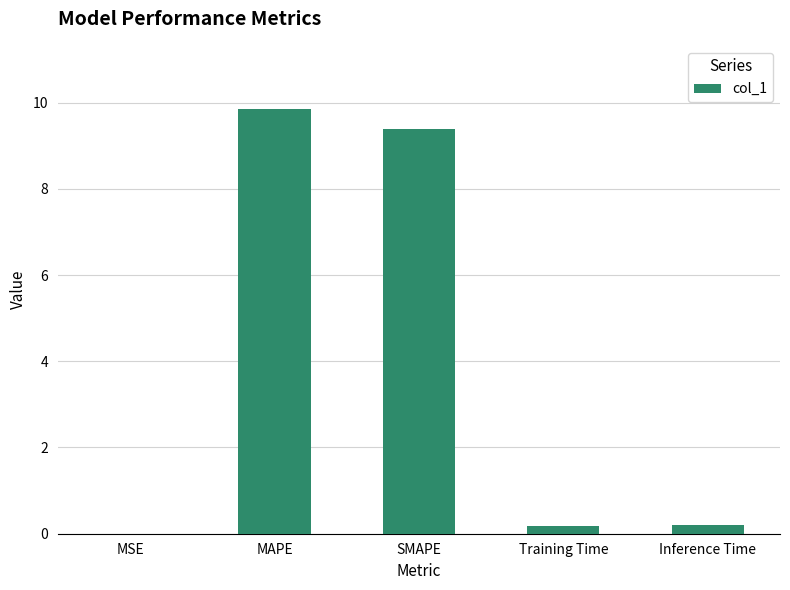

What is the sum of all values?

19.6